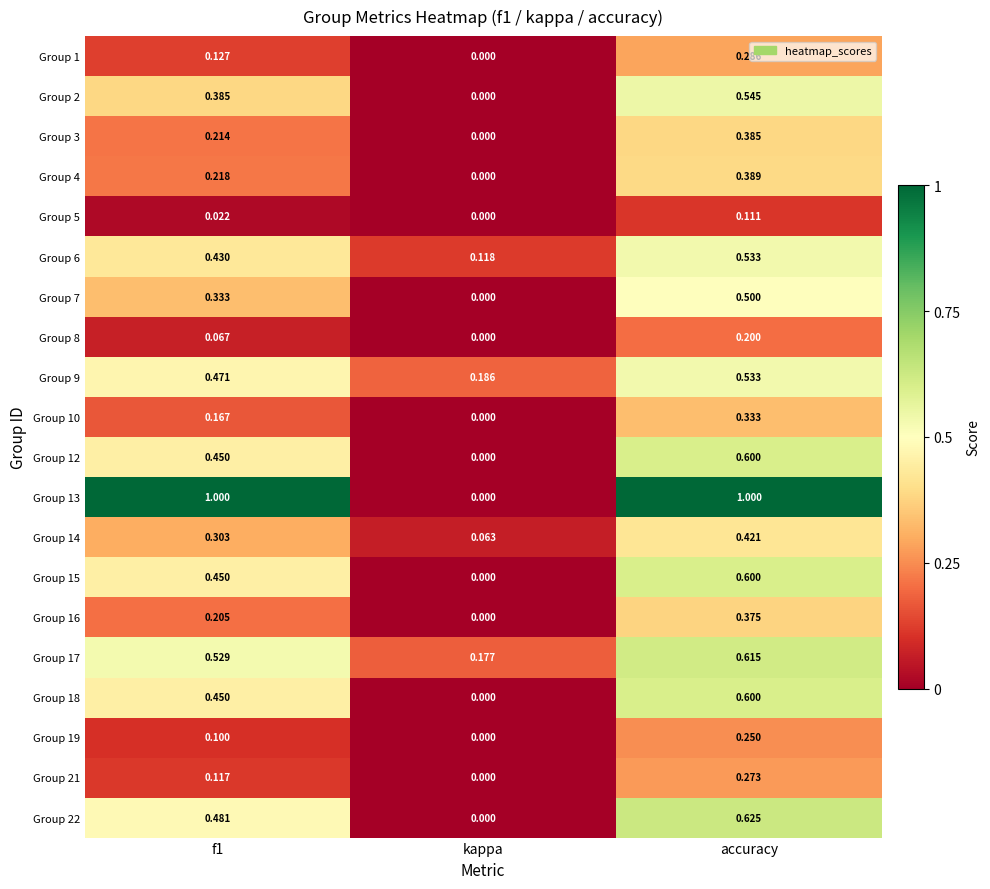

At which label does Group 15 reach its minimum?

kappa